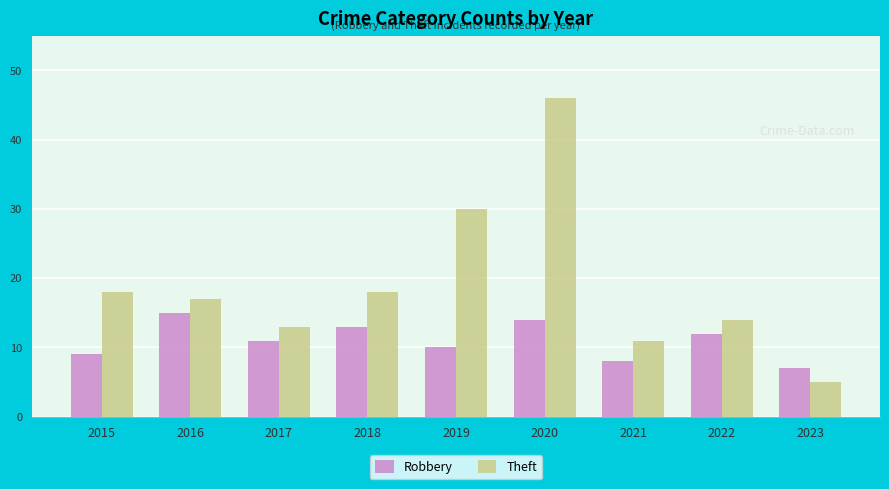

Which series changed the most between 2015 and 2019?

Theft